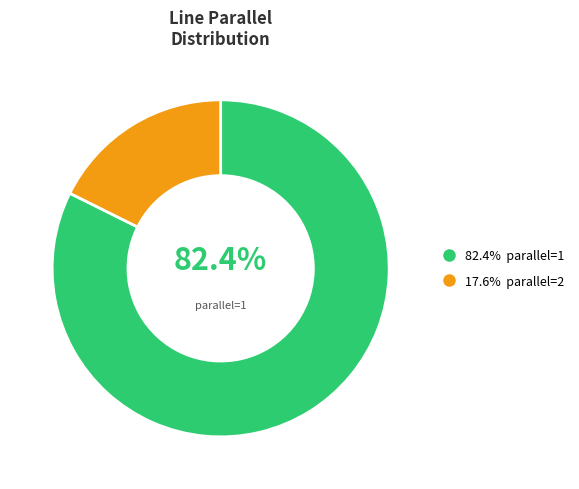

To the nearest percent, what is the difference between the largest and smallest slice percentages?

65%